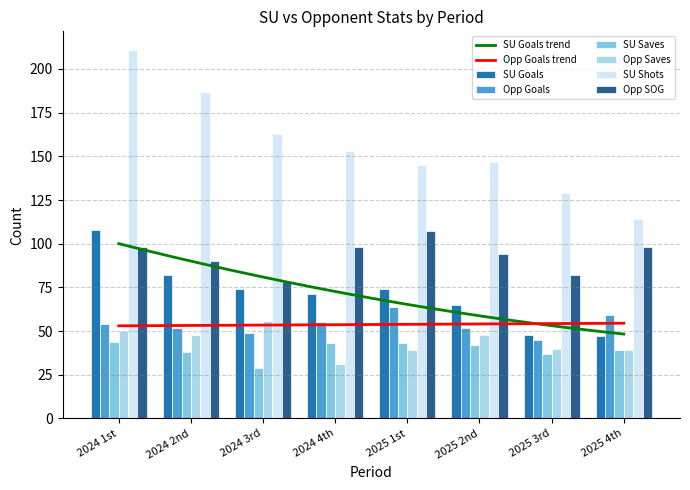

Which category has the lowest value in the SU Shots series?

2025 4th